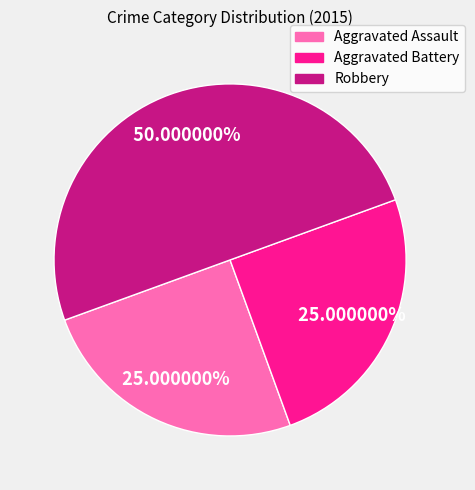

Between Robbery and Aggravated Battery, which is larger?

Robbery